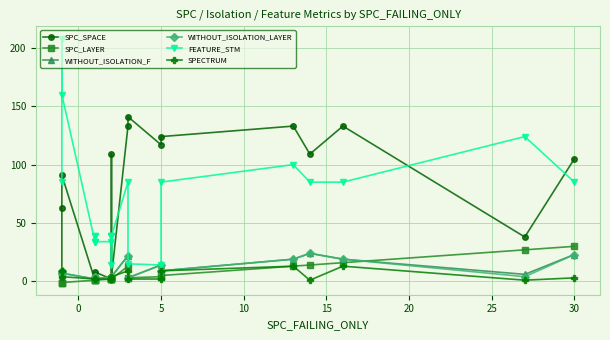

Is the value of FEATURE_STM at 11 greater than the value of SPECTRUM at 35?

Yes